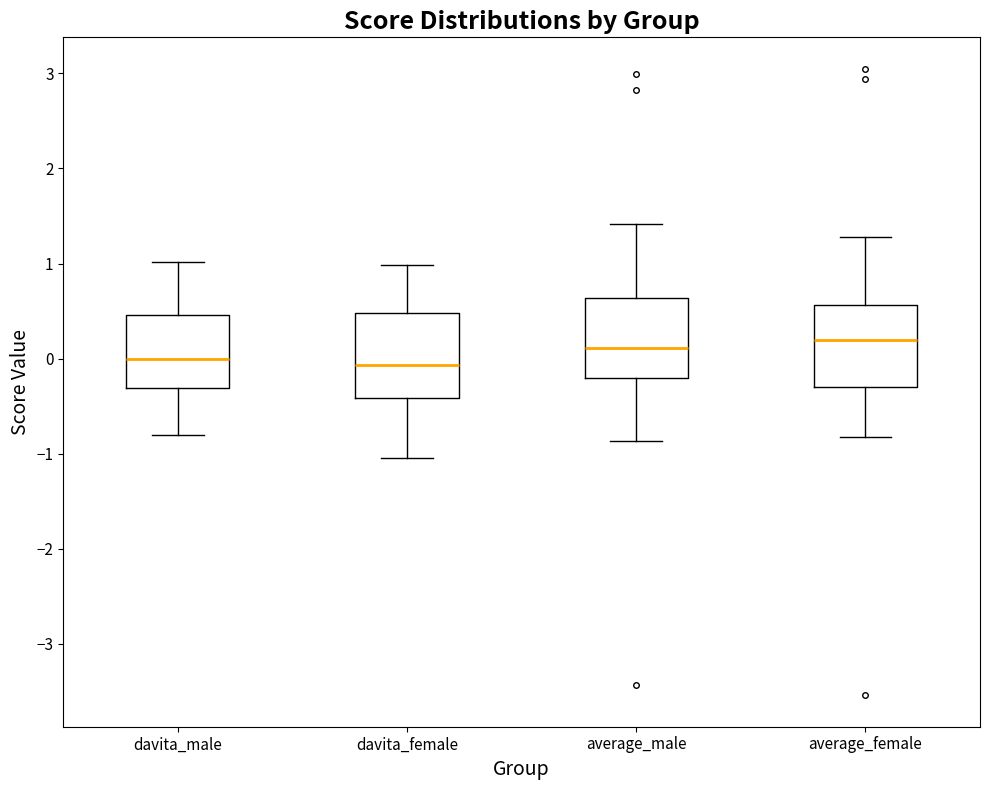

Where is the lower edge of the box for average_male on the y-axis? The values are not printed on the chart, so give them approximately, as read against the axis.

-0.2